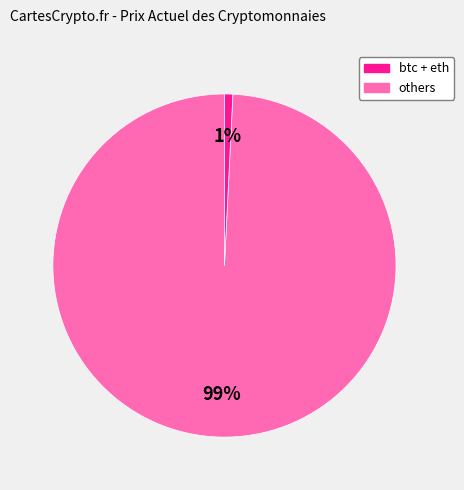

To the nearest percent, what is the difference between the largest and smallest slice percentages?

98%